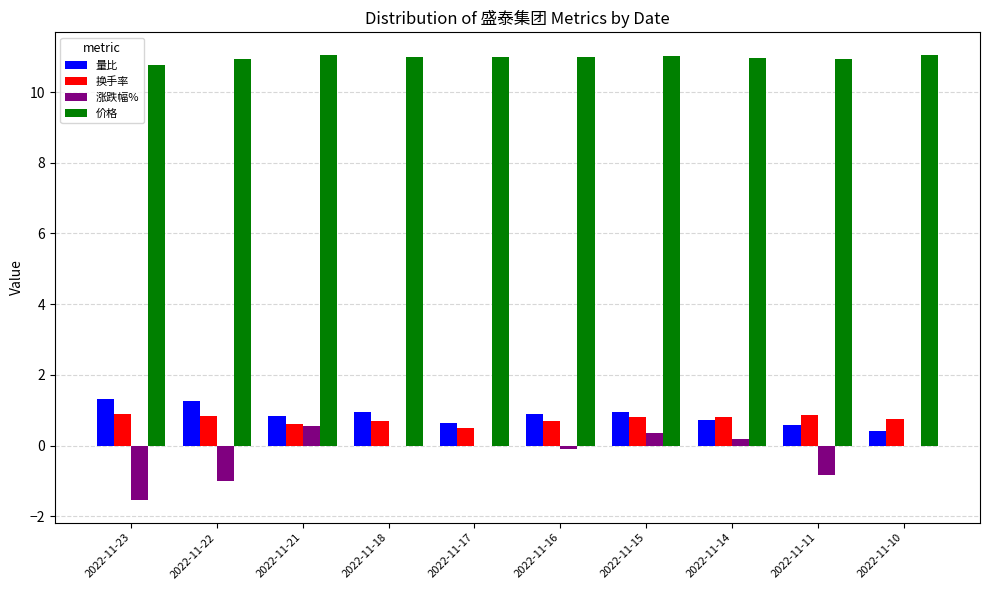

True or false: 量比 has a value of 0.9 at 2022-11-18.

True